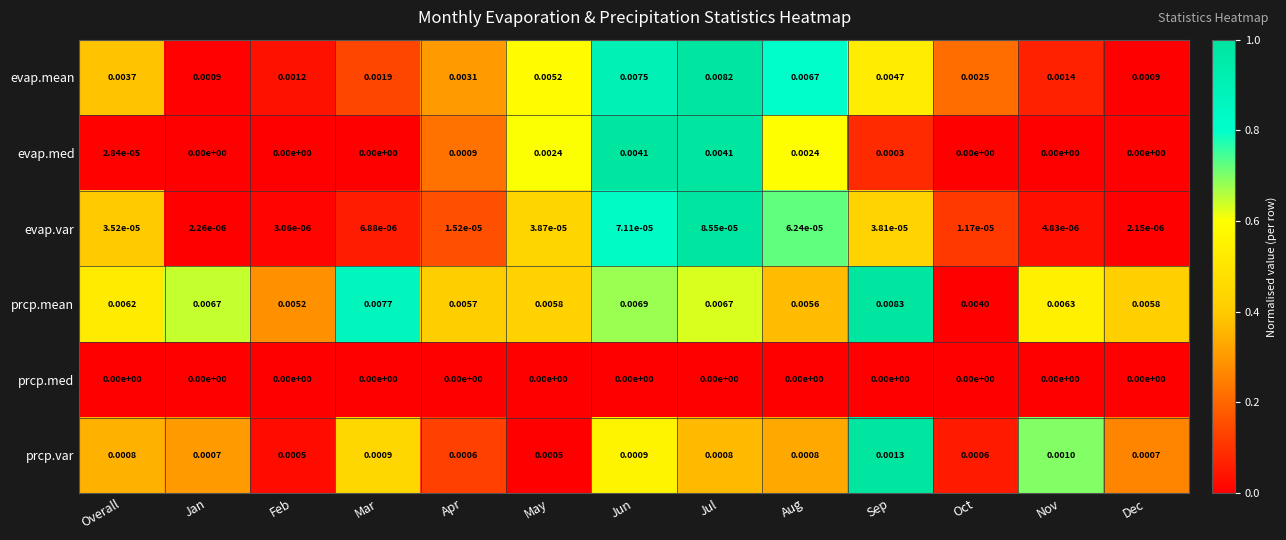

At which category does the chart reach its peak across all series?

Sep